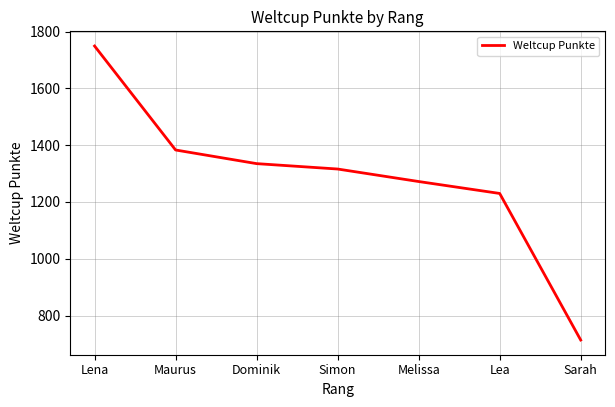

How many values are below 1316?

3